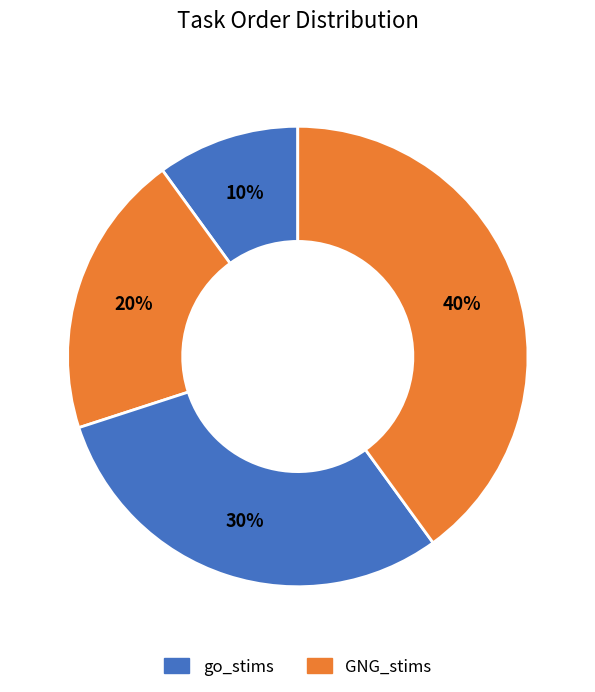

How many segments does this pie chart have?

4